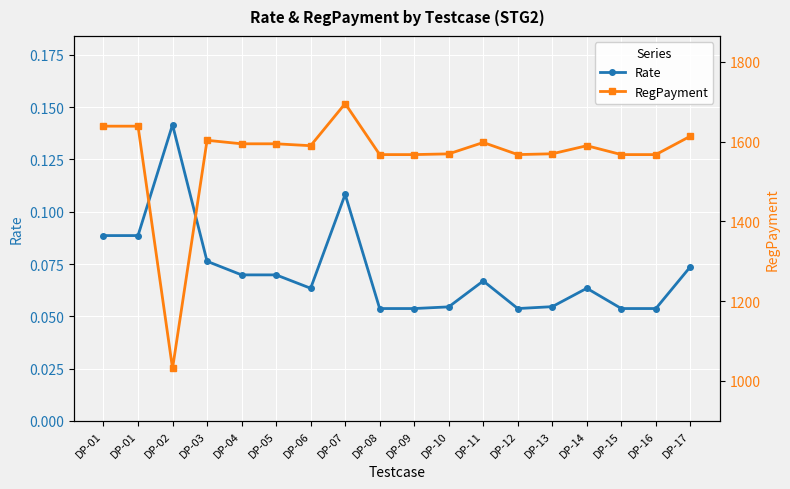

How many lines are shown in the chart?

2